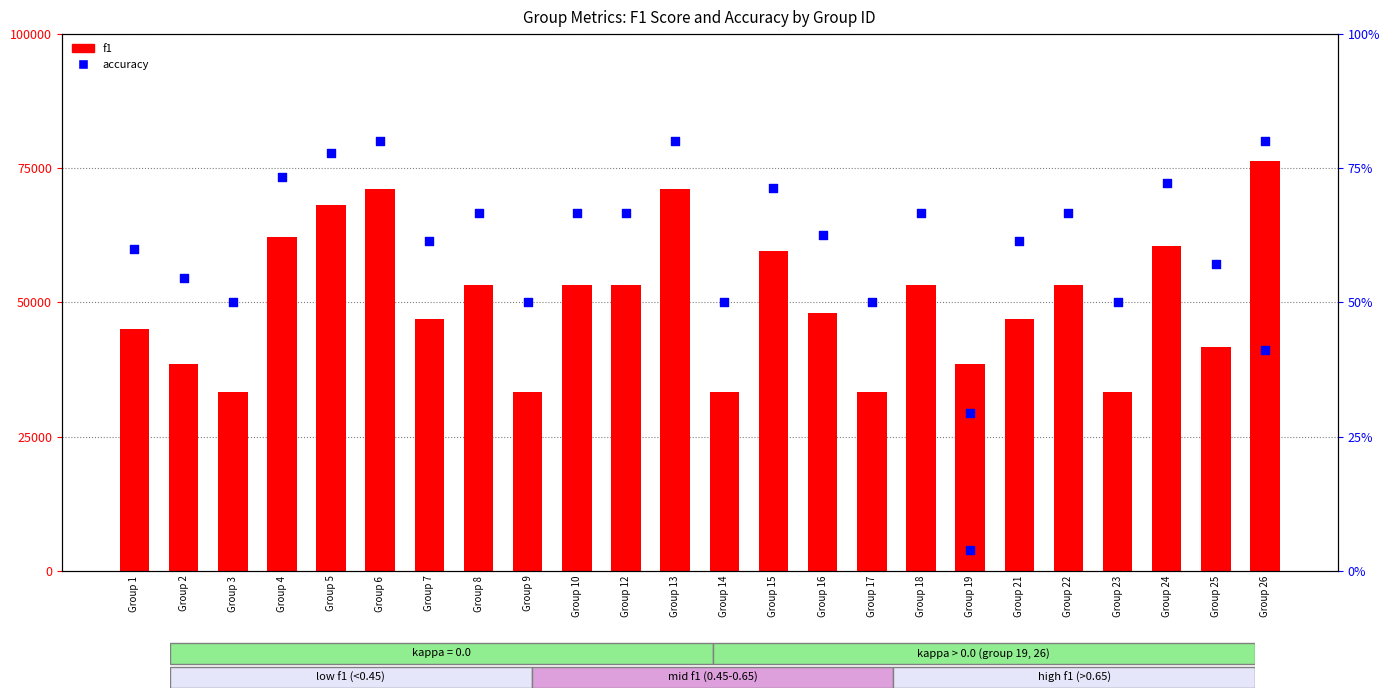

What is the total value across all series at Group 14?

33350.0